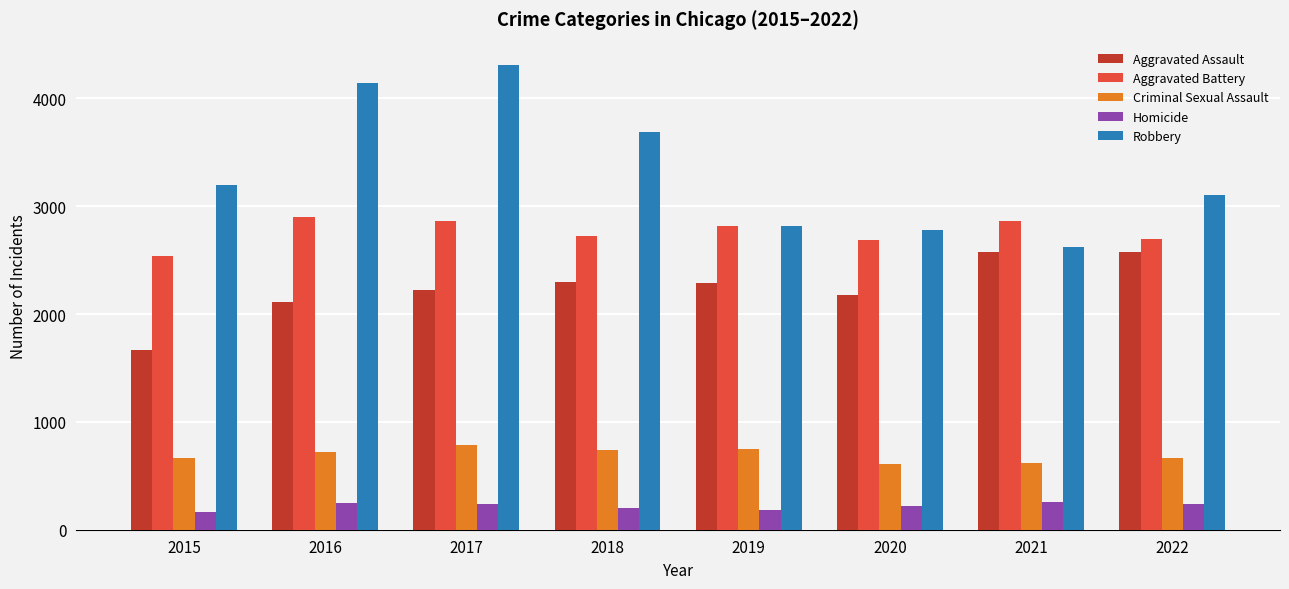

Which series has the widest spread of values?

Robbery